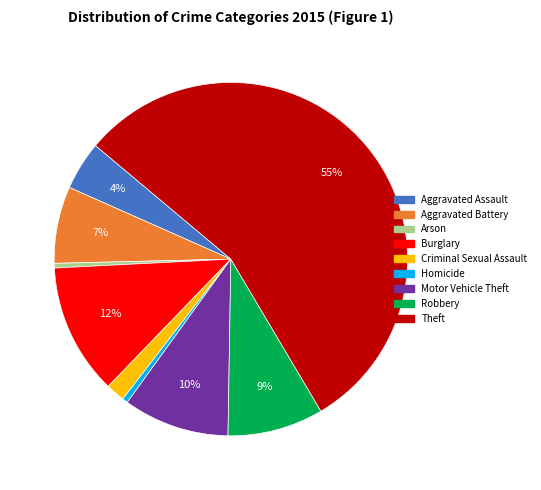

To the nearest percent, what is the difference between the Theft and Criminal Sexual Assault slice percentages?

54%